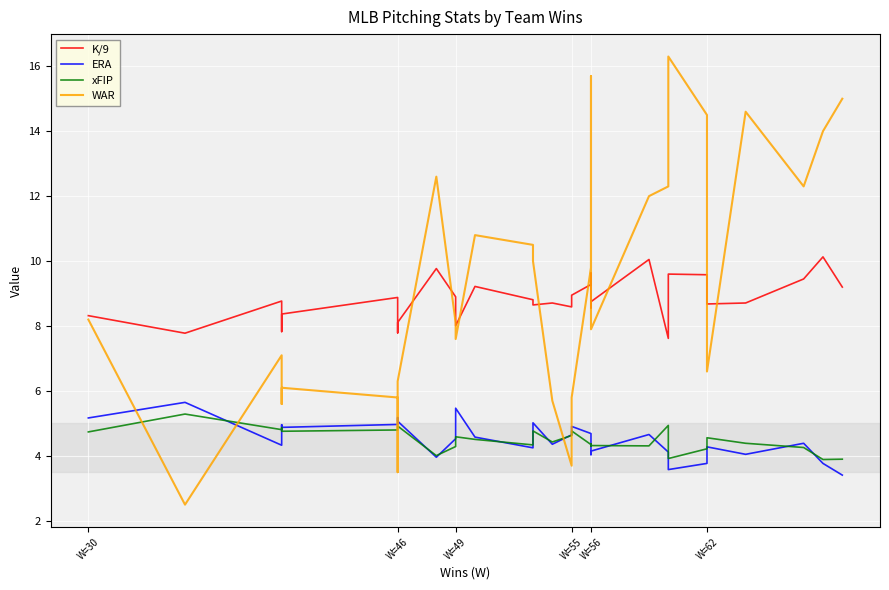

What is the lowest value of the ERA series?

3.4